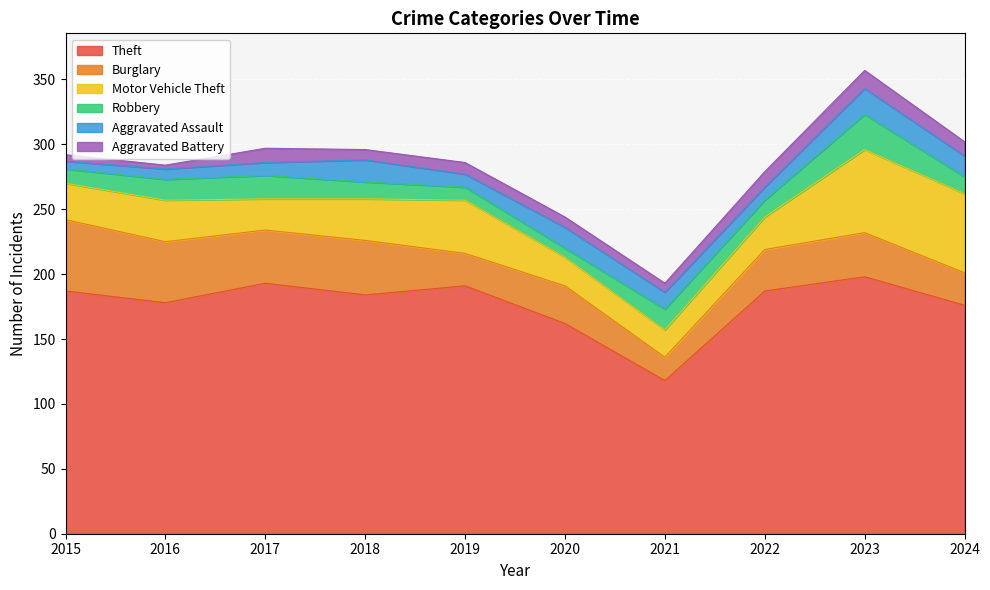

What is the difference between the maximum and minimum values in the Motor Vehicle Theft series?

43